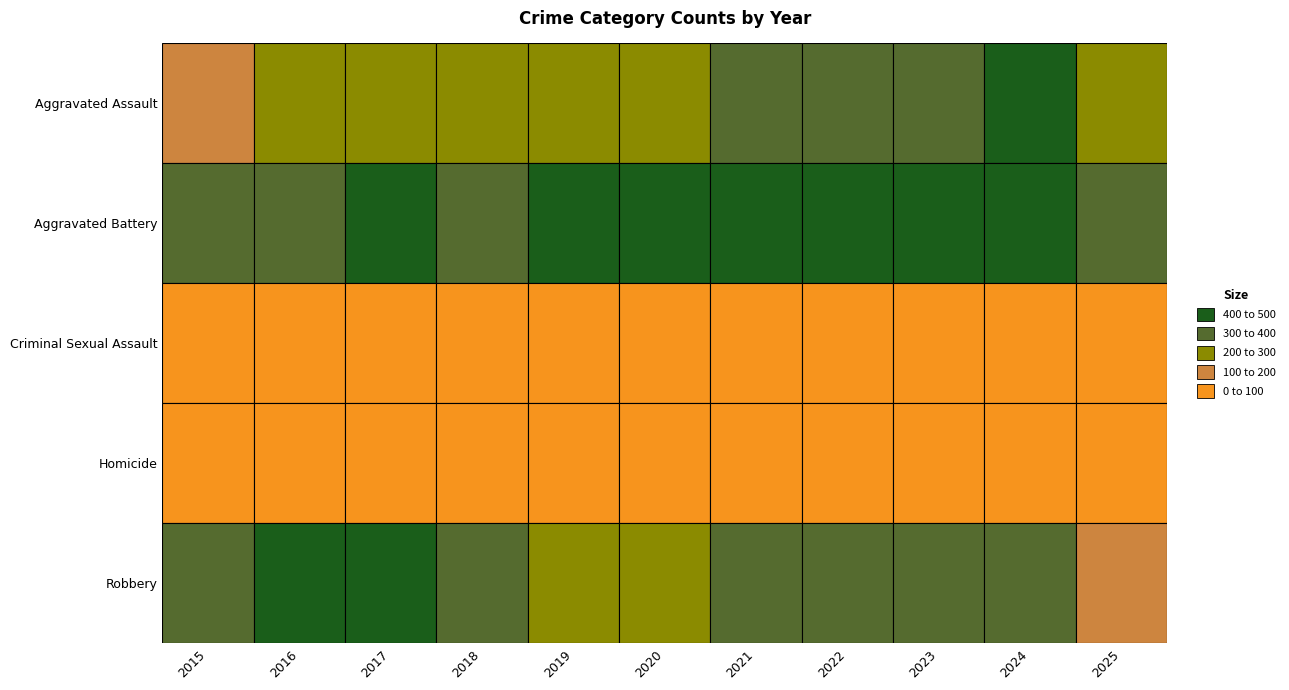

How many distinct data groups are displayed?

5